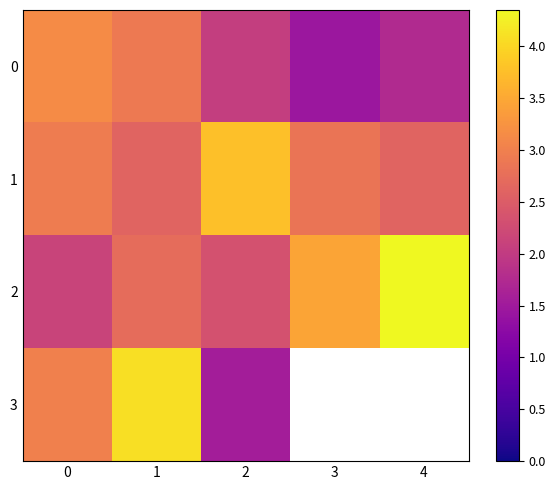

What is the difference between the second highest and second lowest values in the 2 series?

1.1